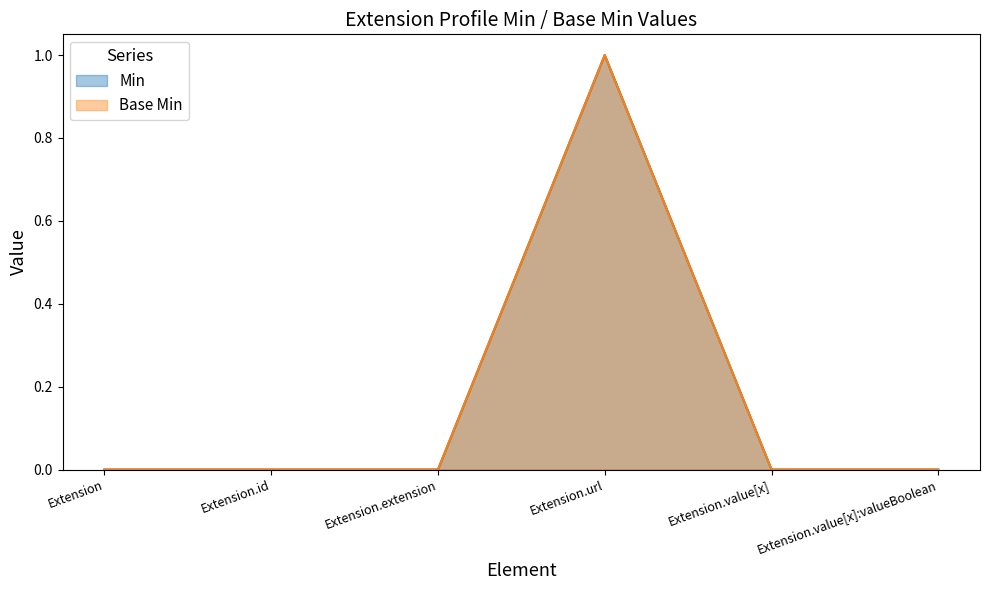

Reading left to right, extract all data points from this chart.

Min: Extension=0	Extension.id=0	Extension.extension=0	Extension.url=1	Extension.value[x]=0	Extension.value[x]:valueBoolean=0
Base Min: Extension=0	Extension.id=0	Extension.extension=0	Extension.url=1	Extension.value[x]=0	Extension.value[x]:valueBoolean=0